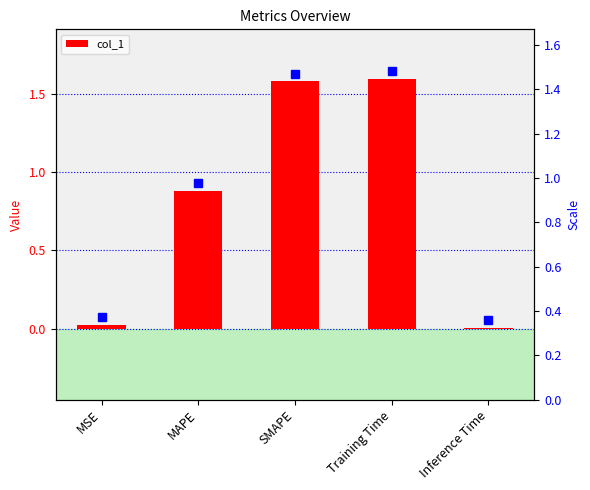

Which category has the highest value across all series?

Training Time